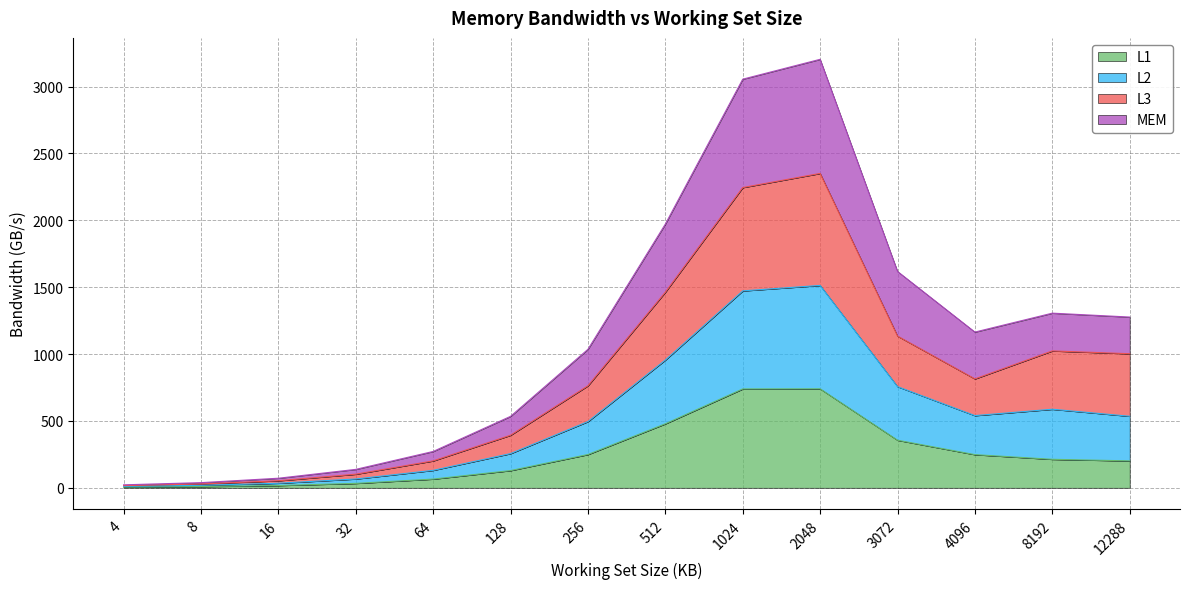

How many lines are shown in the chart?

4